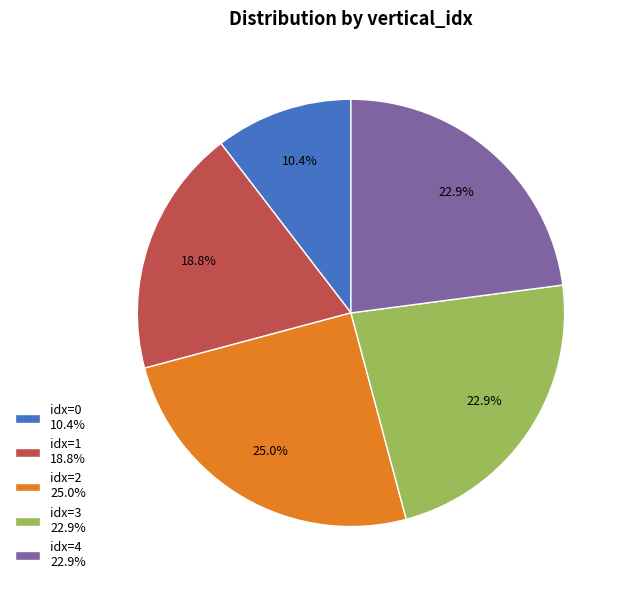

Does idx=1 18.8% account for over 50% of the chart?

No